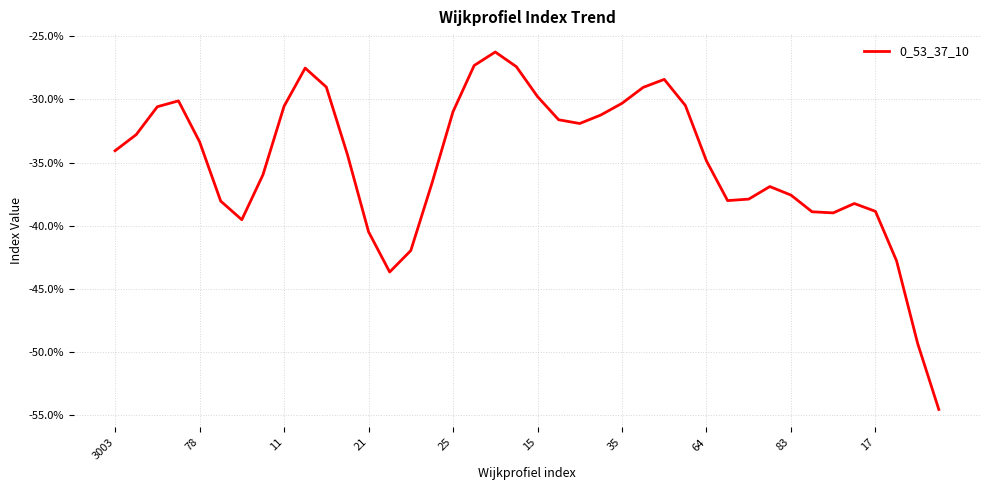

Which label corresponds to the smallest value in the chart?

39